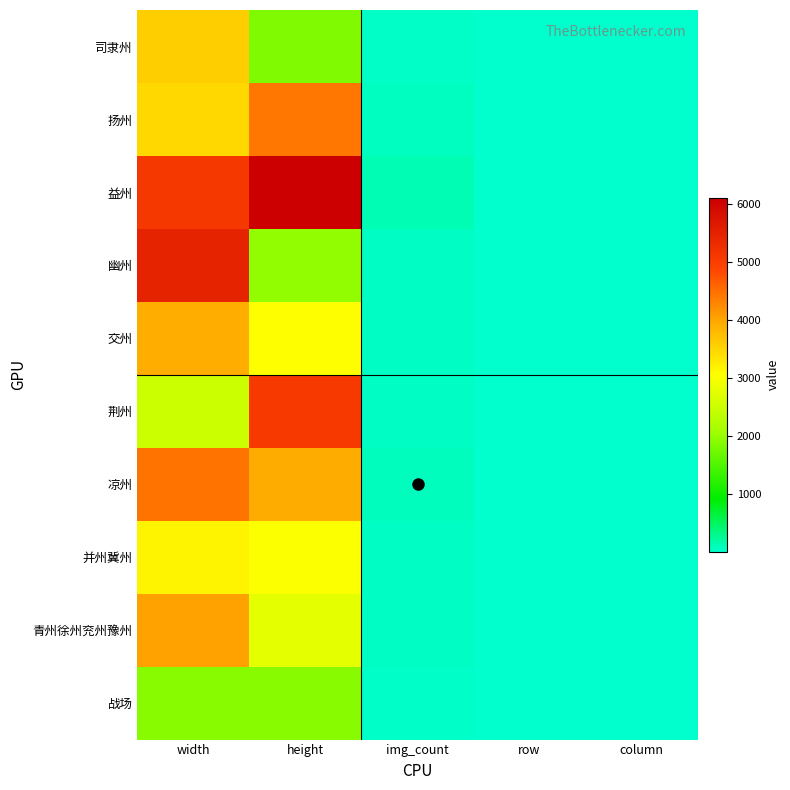

Reading left to right, transcribe all the data shown in this chart.

司隶州: width=3576	height=1836	img_count=28	row=4	column=7
扬州: width=3472	height=4440	img_count=63	row=9	column=7
益州: width=5112	height=6112	img_count=120	row=12	column=10
幽州: width=5460	height=1980	img_count=44	row=4	column=11
交州: width=3928	height=3060	img_count=48	row=6	column=8
荆州: width=2500	height=5064	img_count=50	row=10	column=5
凉州: width=4464	height=3944	img_count=72	row=8	column=9
并州冀州: width=3176	height=3024	img_count=42	row=6	column=7
青州徐州兖州豫州: width=4044	height=2760	img_count=48	row=6	column=8
战场: width=1904	height=1904	img_count=16	row=4	column=4